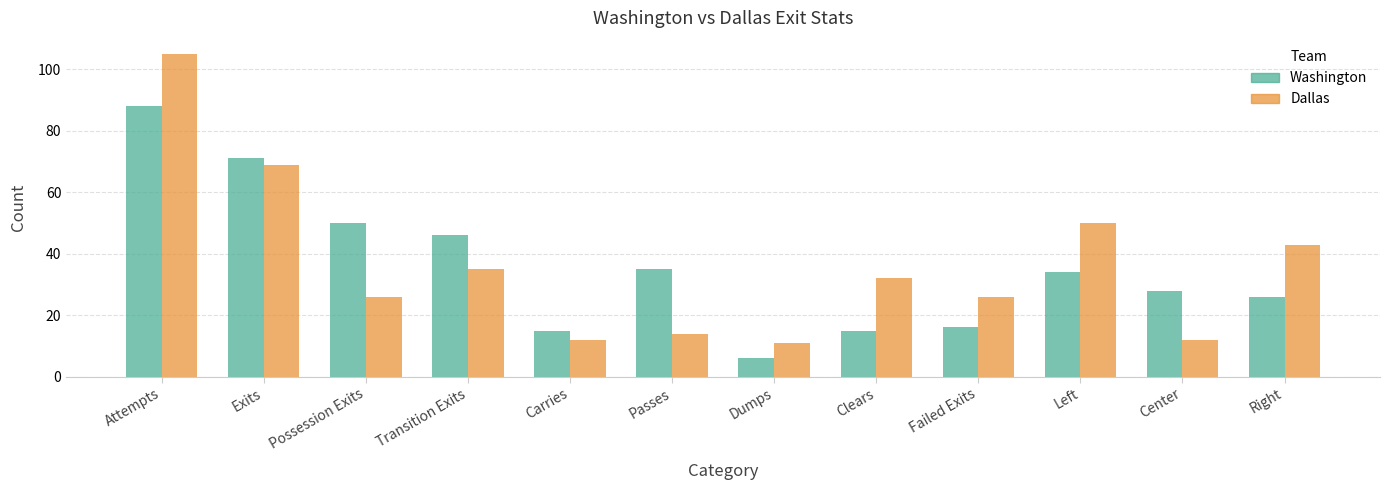

Which category has the highest value in the Washington series?

Attempts